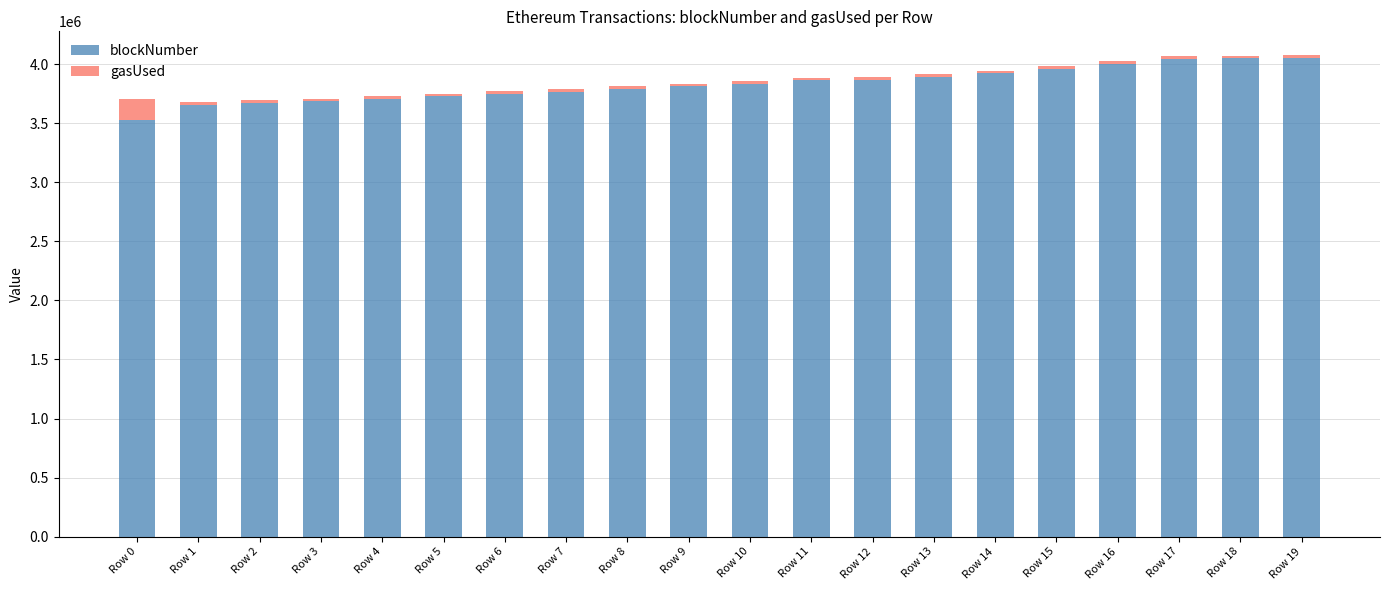

The value of blockNumber at Row 1 is 5557422. True or false?

False